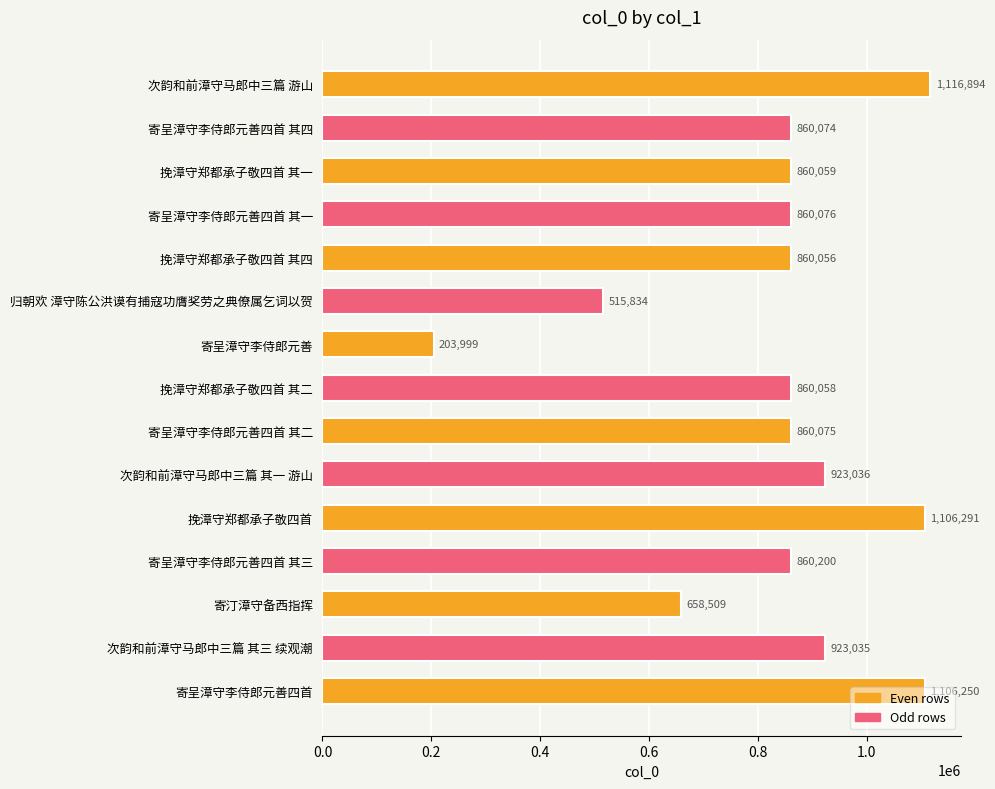

Is it true that the value at 寄呈漳守李侍郎元善四首 其二 is 442905?

False